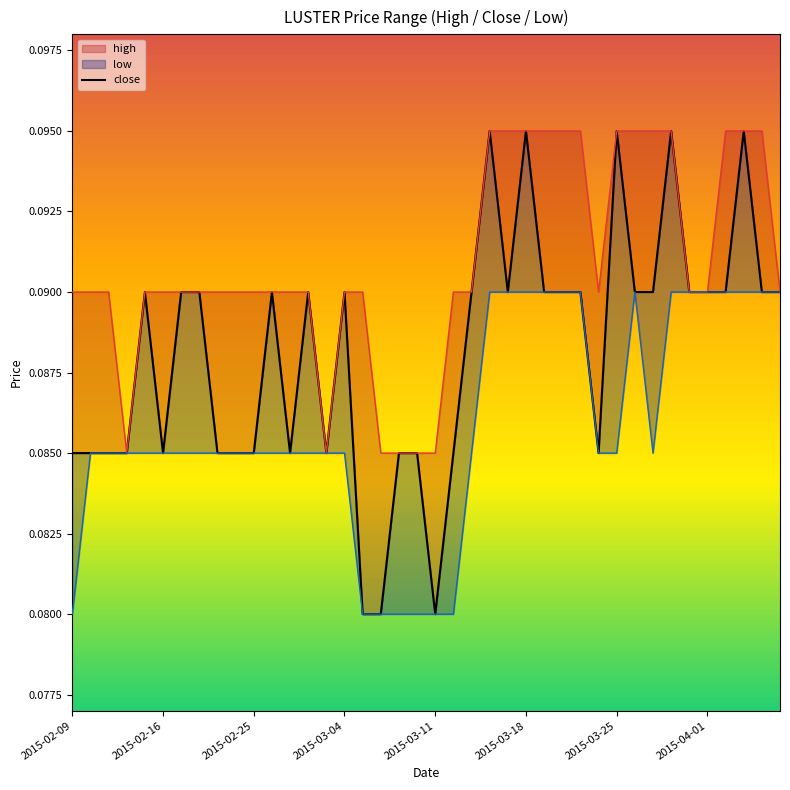

How many lines are shown in the chart?

3